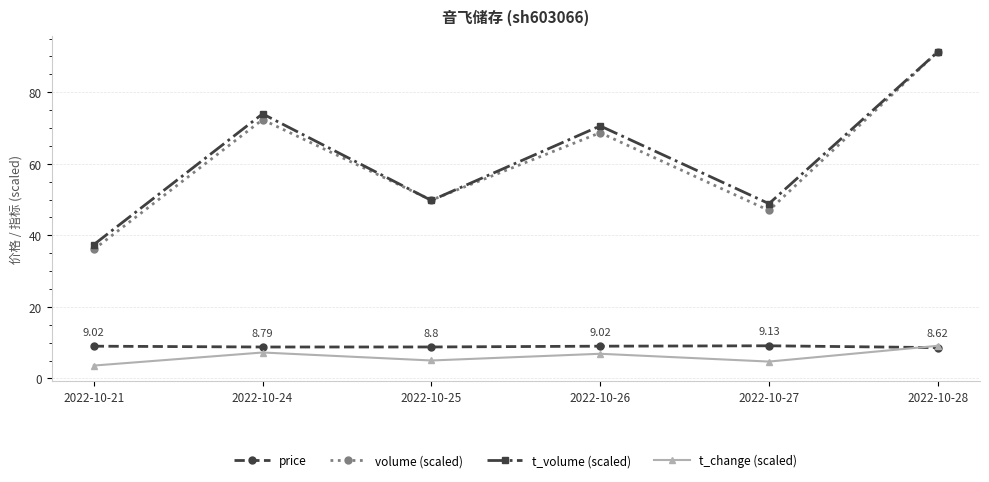

What is the difference between the volume (scaled) values at 2022-10-24 and 2022-10-27?

25.4